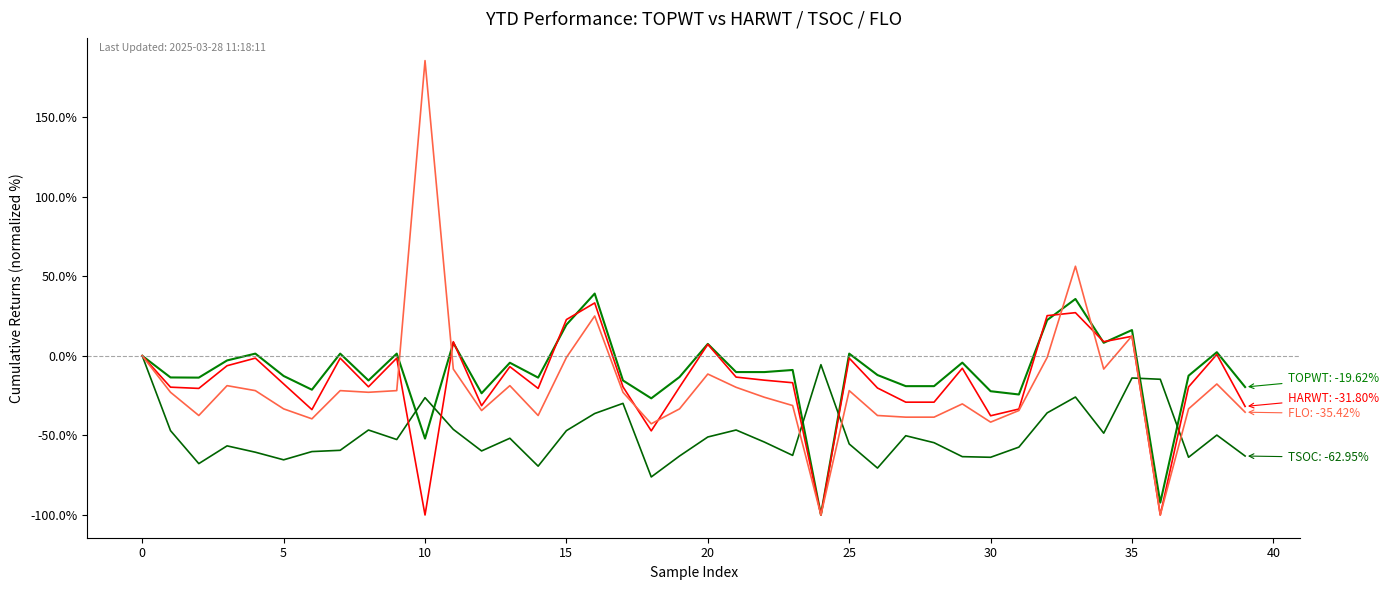

Does the chart have visible grid lines?

No